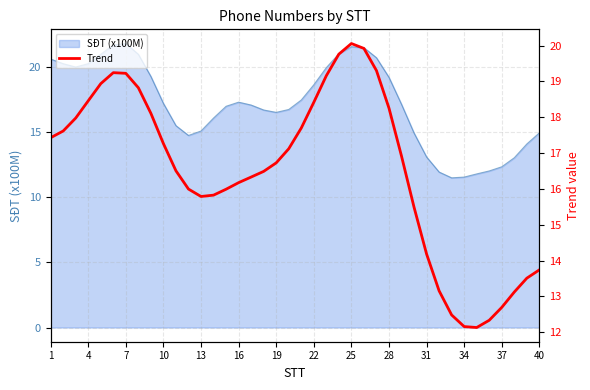

True or false: the data has more than 2 interior local peaks.

False